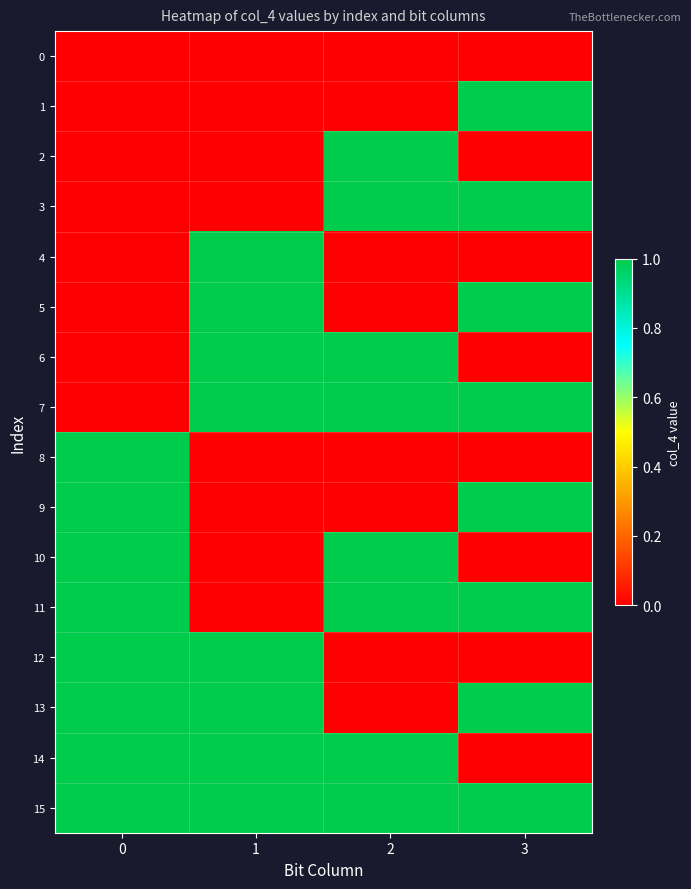

What is the spread (max minus min) of values at 2?

1